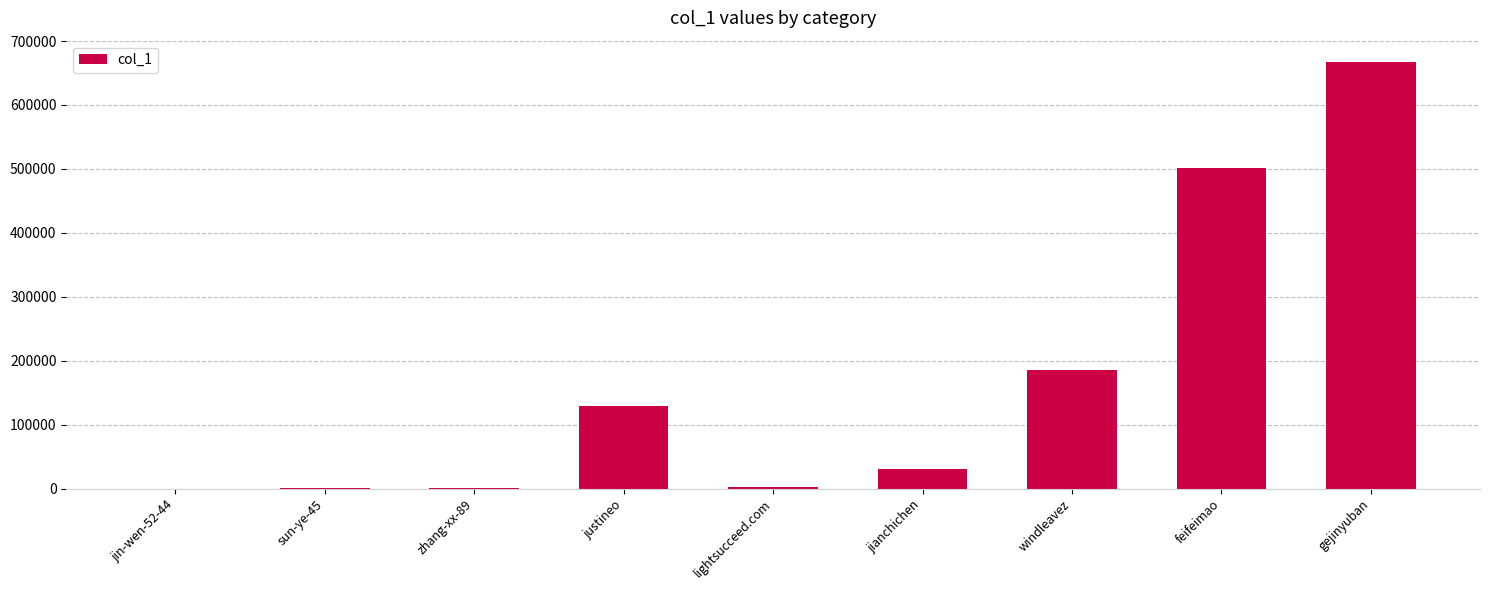

Where is the data nearest to the value 333604?

windleavez